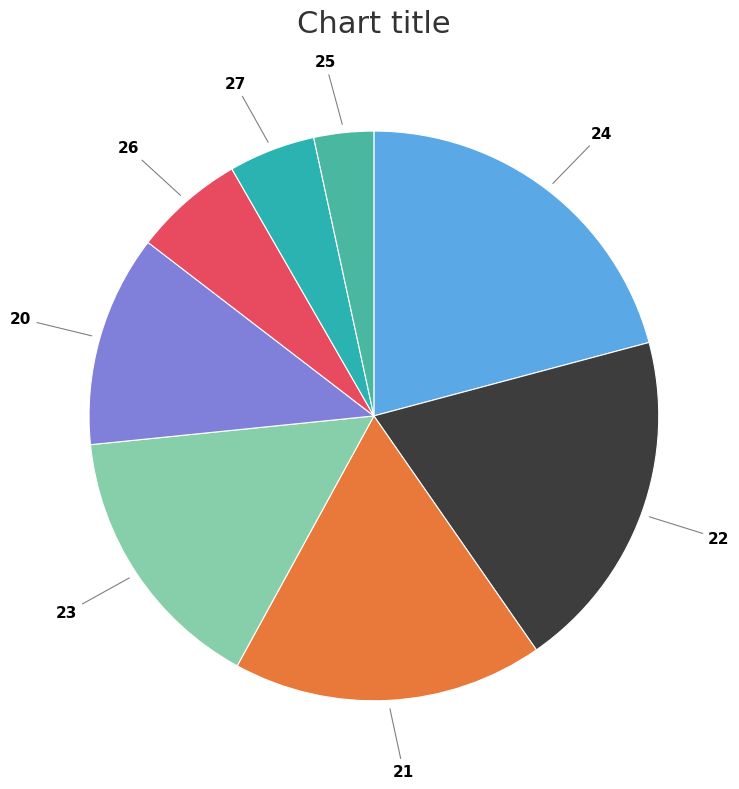

How many slices are in this pie chart?

8